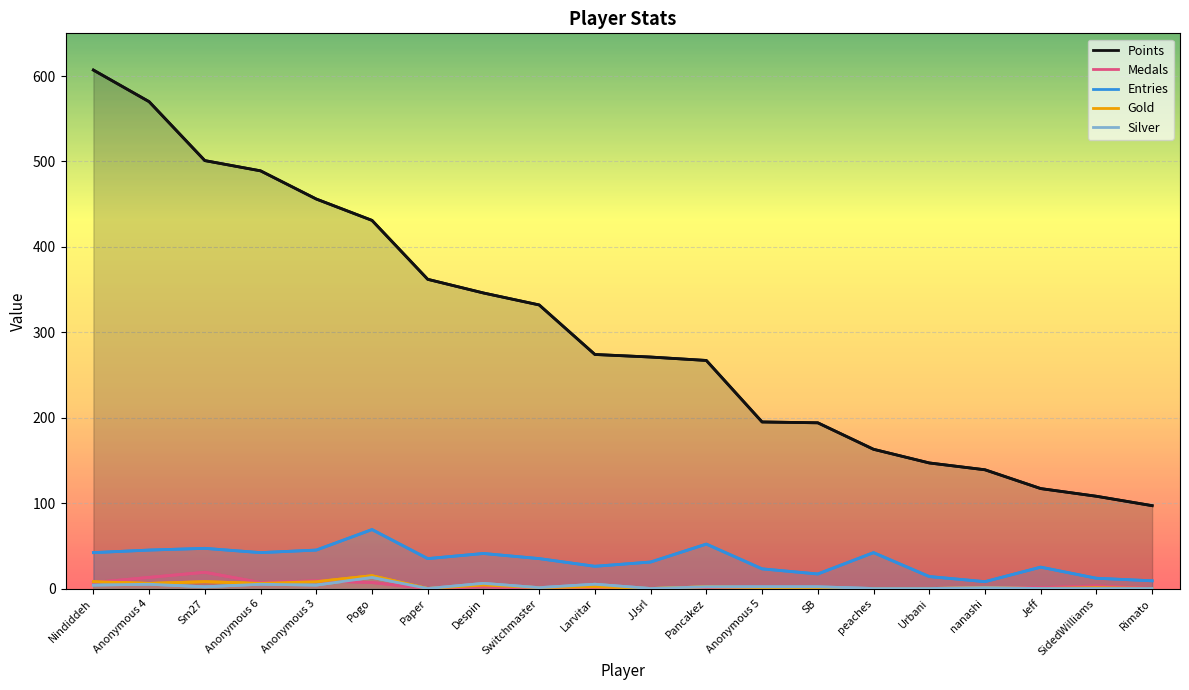

True or false: Points and Silver cross at least once.

False